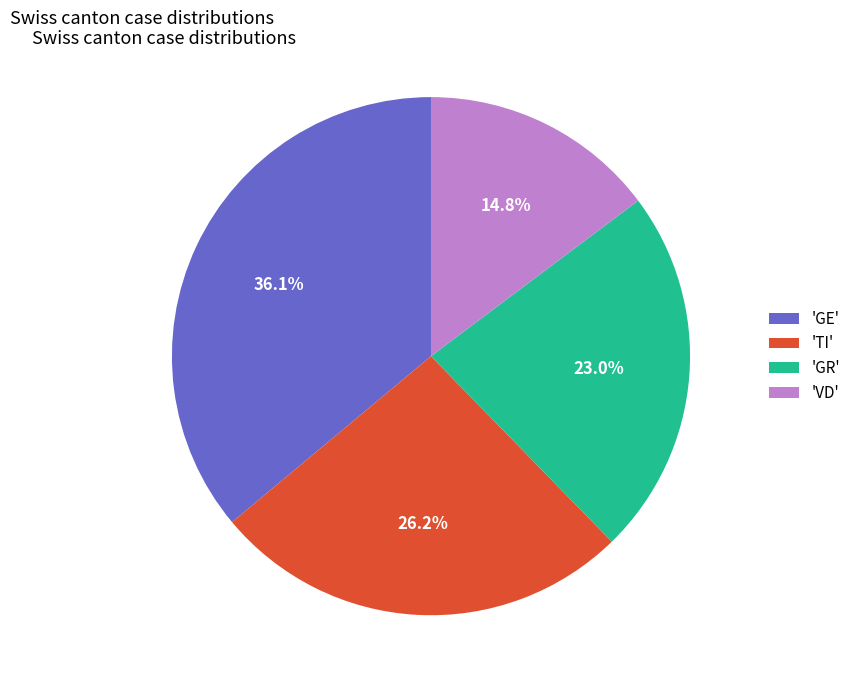

What portion of the pie excludes 'VD'?

85.2%